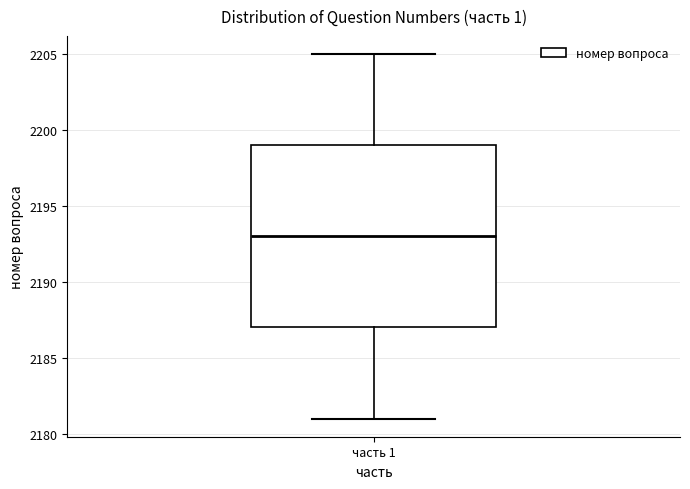

Where is the lower edge of the box for часть 1 on the y-axis? The values are not printed on the chart, so give them approximately, as read against the axis.

2187